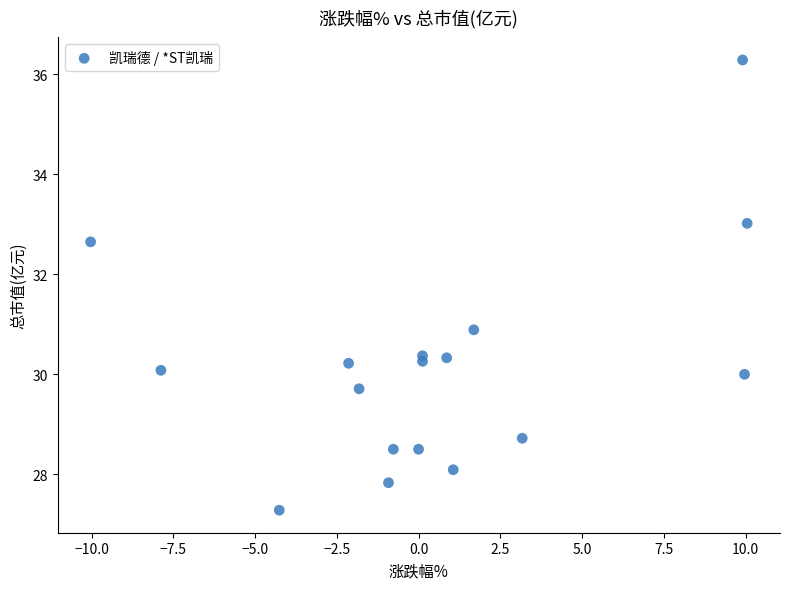

What is the range of Y values (max minus min)?

9.0